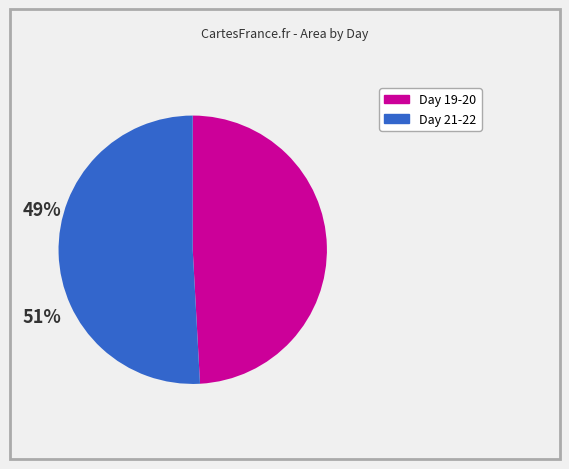

Count the number of slices in the pie.

2